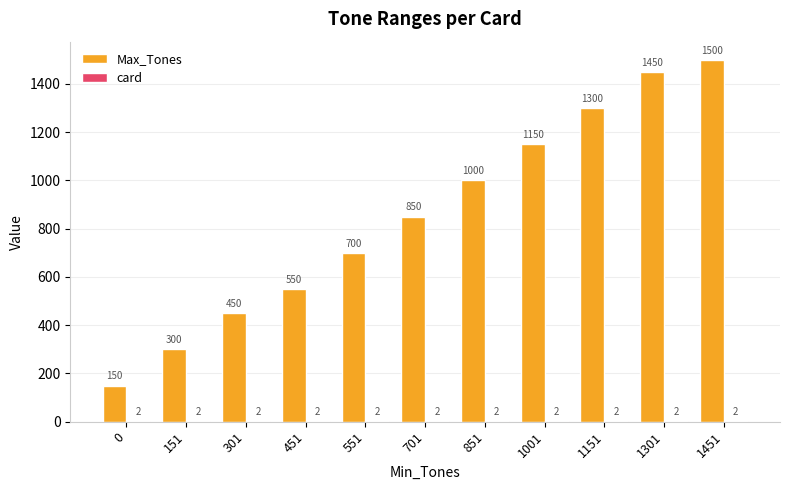

Count the number of categories in the chart.

11